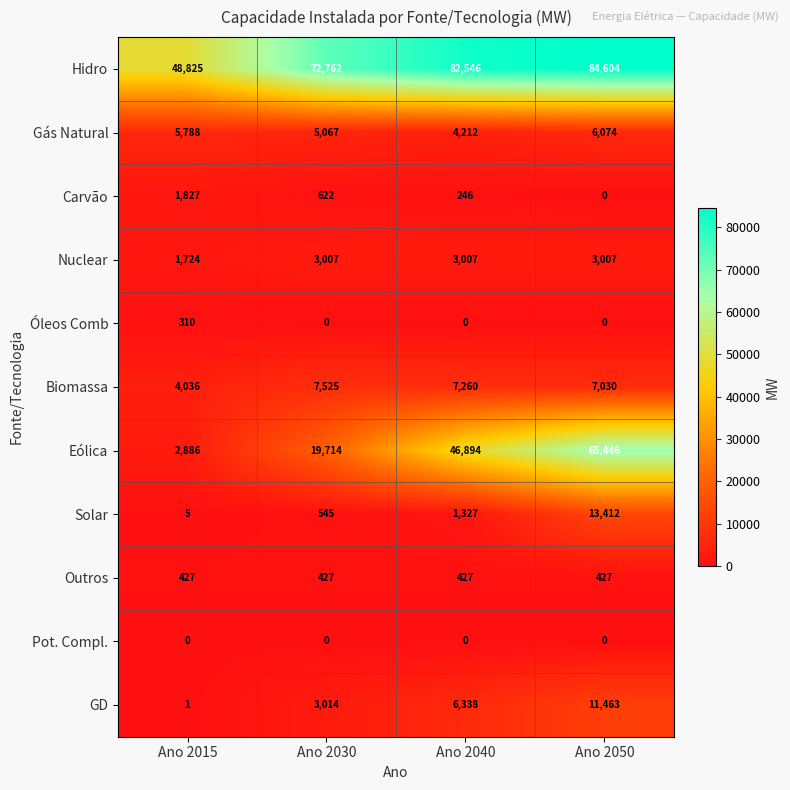

The Biomassa series shows 7030 at Ano 2050. True or false?

True